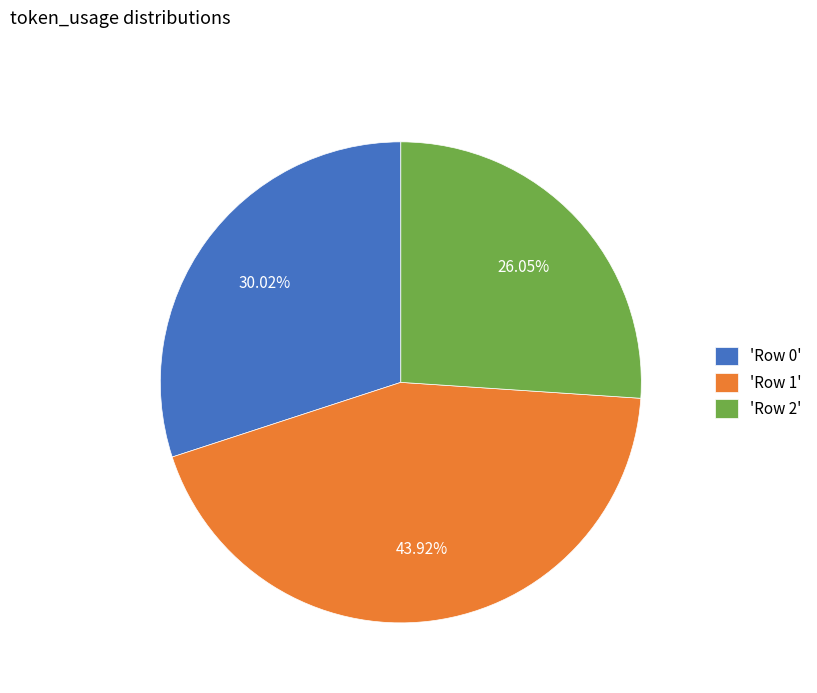

Do 'Row 0' and 'Row 2' together represent more than half of the pie?

Yes